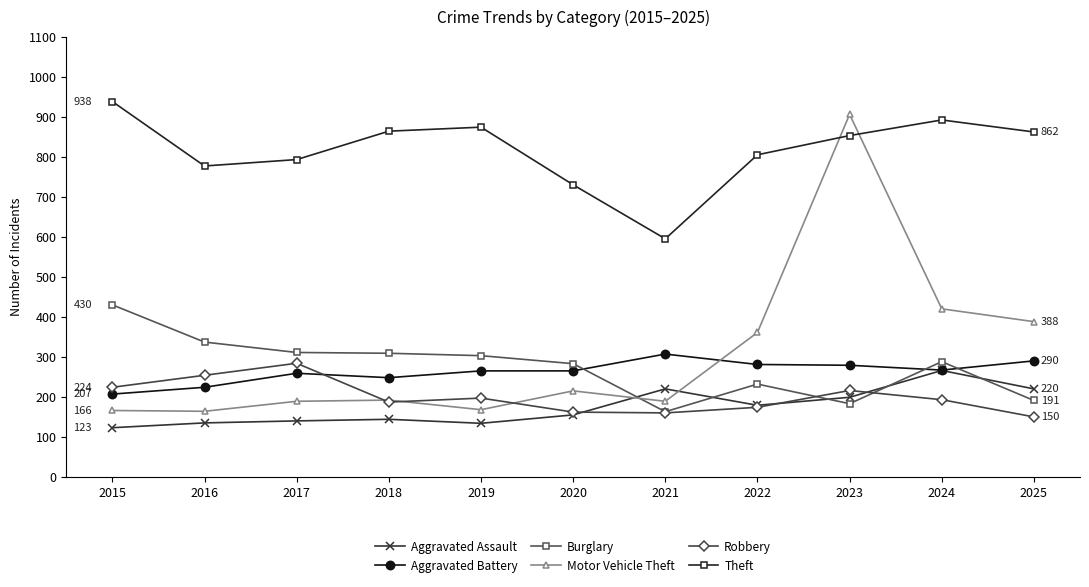

At which category does Theft reach its first local valley?

2016